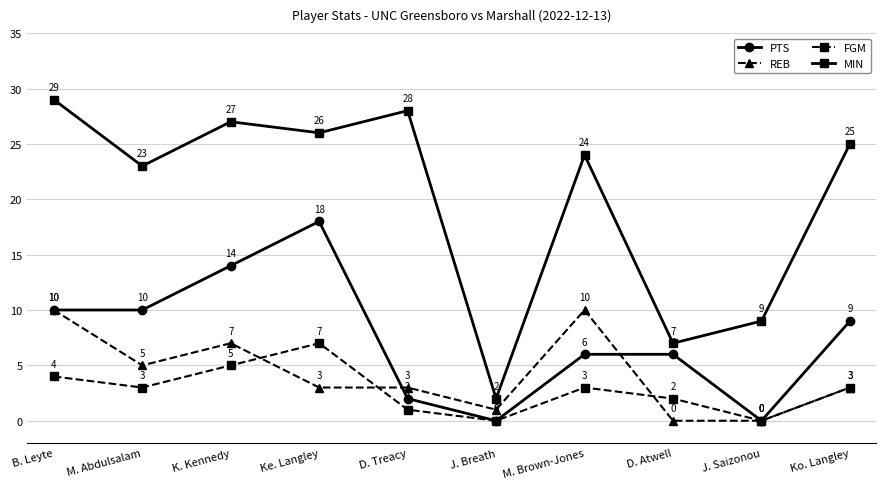

How many interior local valleys does the MIN series have?

4